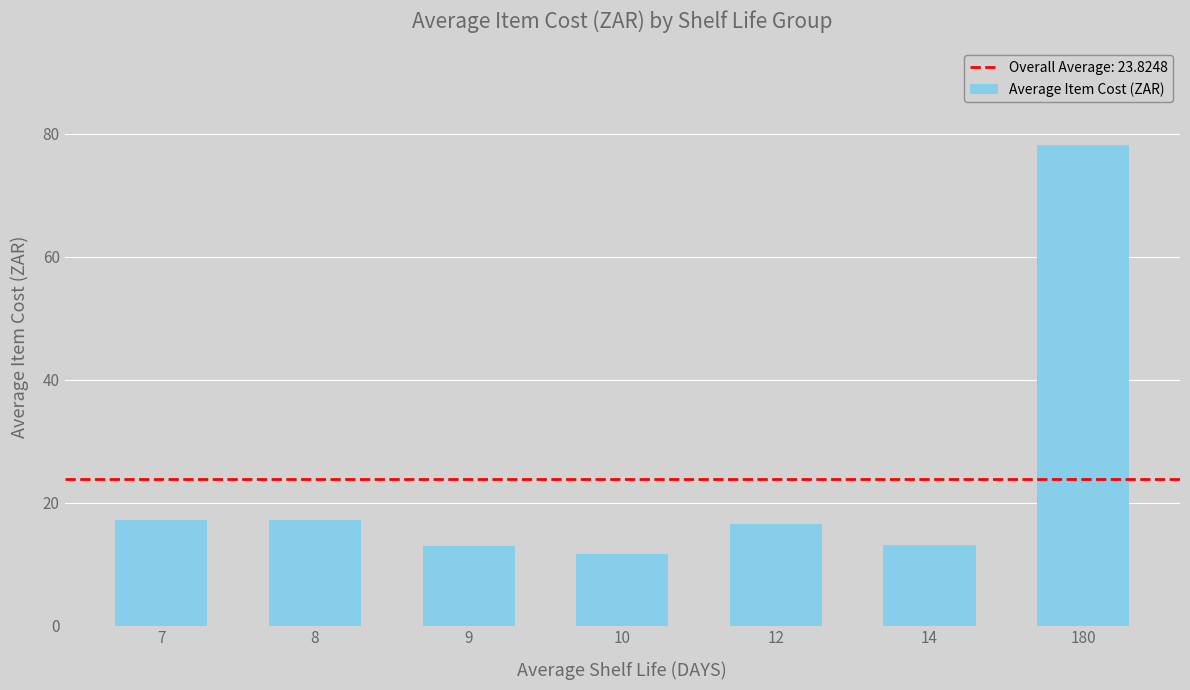

Which category has the lowest value across all series?

10